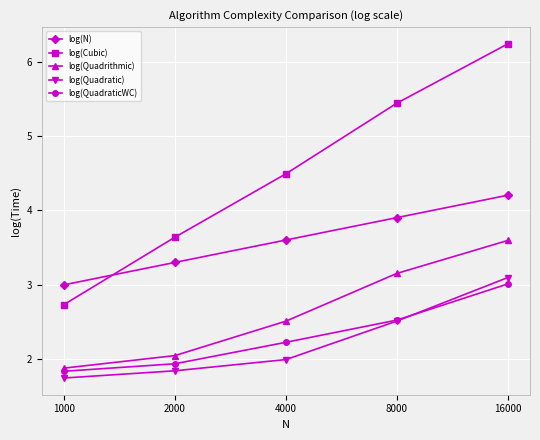

True or false: log(N) and log(QuadraticWC) cross at least once.

False